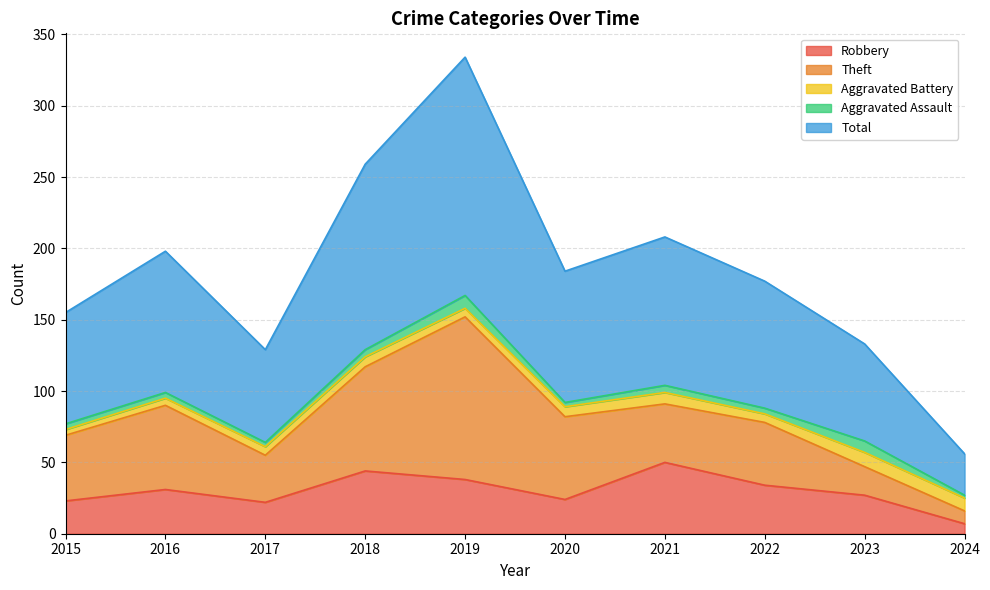

What is the lowest value of the Robbery series?

7